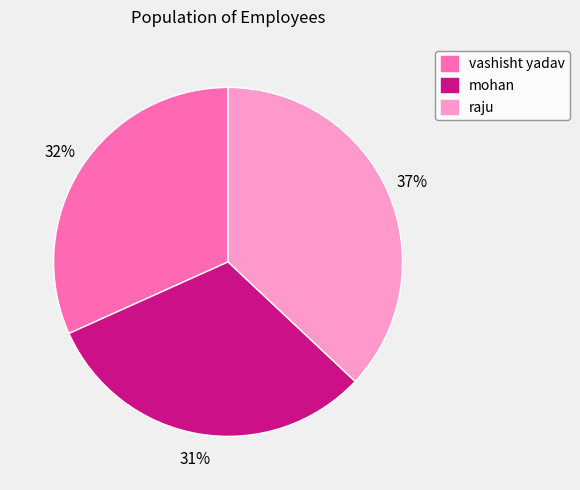

To the nearest percent, what is the difference between the vashisht yadav and raju slice percentages?

5%